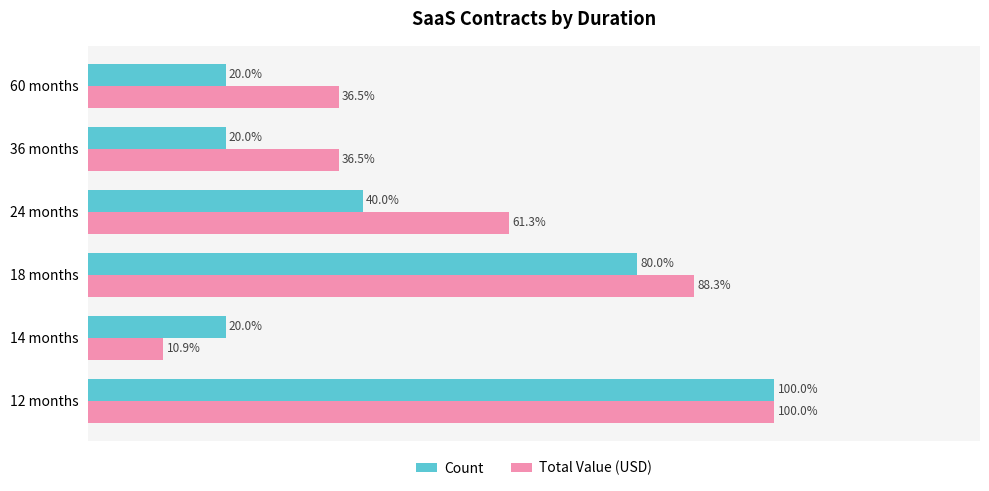

Which label corresponds to the smallest value in the chart?

14 months